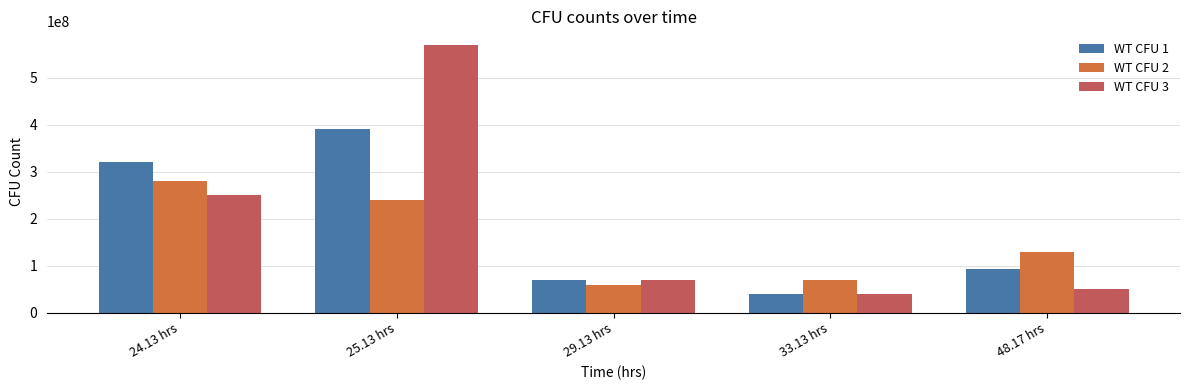

What is the value of the WT CFU 1 bar at the 5th from the left?

92000000